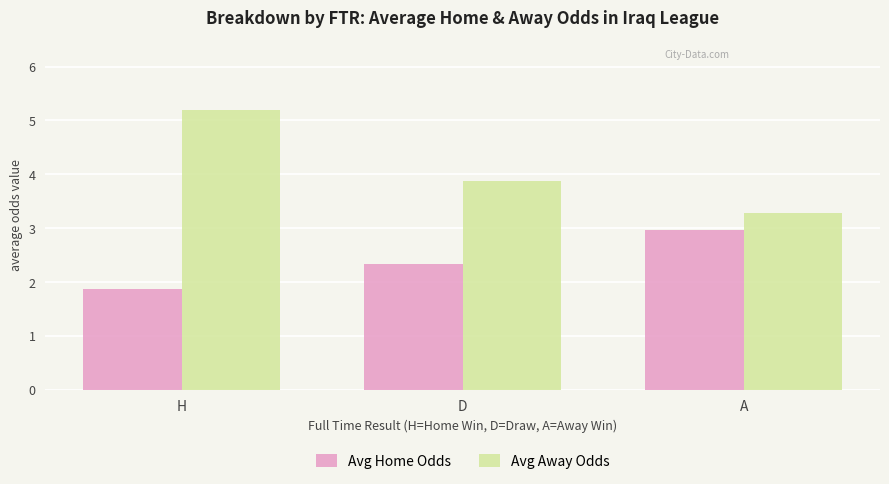

What is the average value of the Avg Away Odds series?

4.1